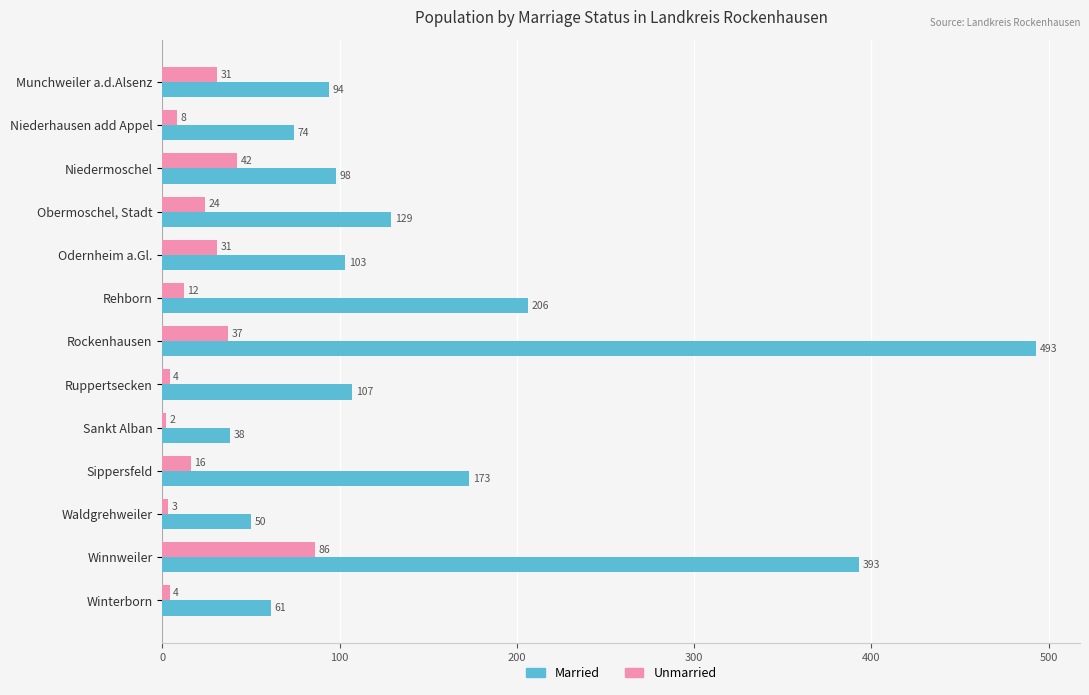

Which series has the largest range (max minus min)?

Married